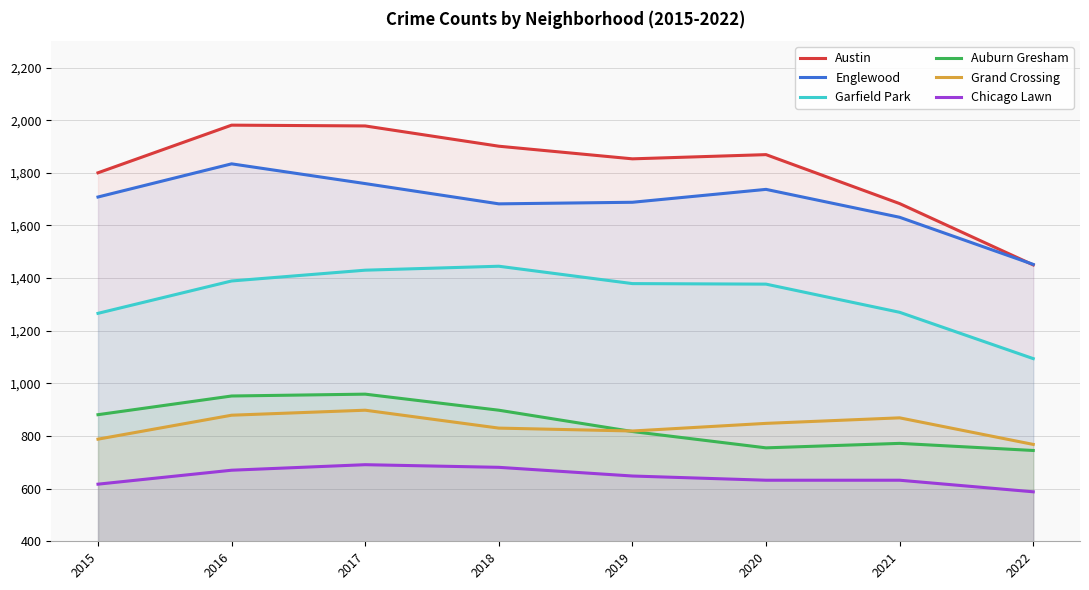

Rank the series by their maximum value, from lowest to highest.

Chicago Lawn, Grand Crossing, Auburn Gresham, Garfield Park, Englewood, Austin